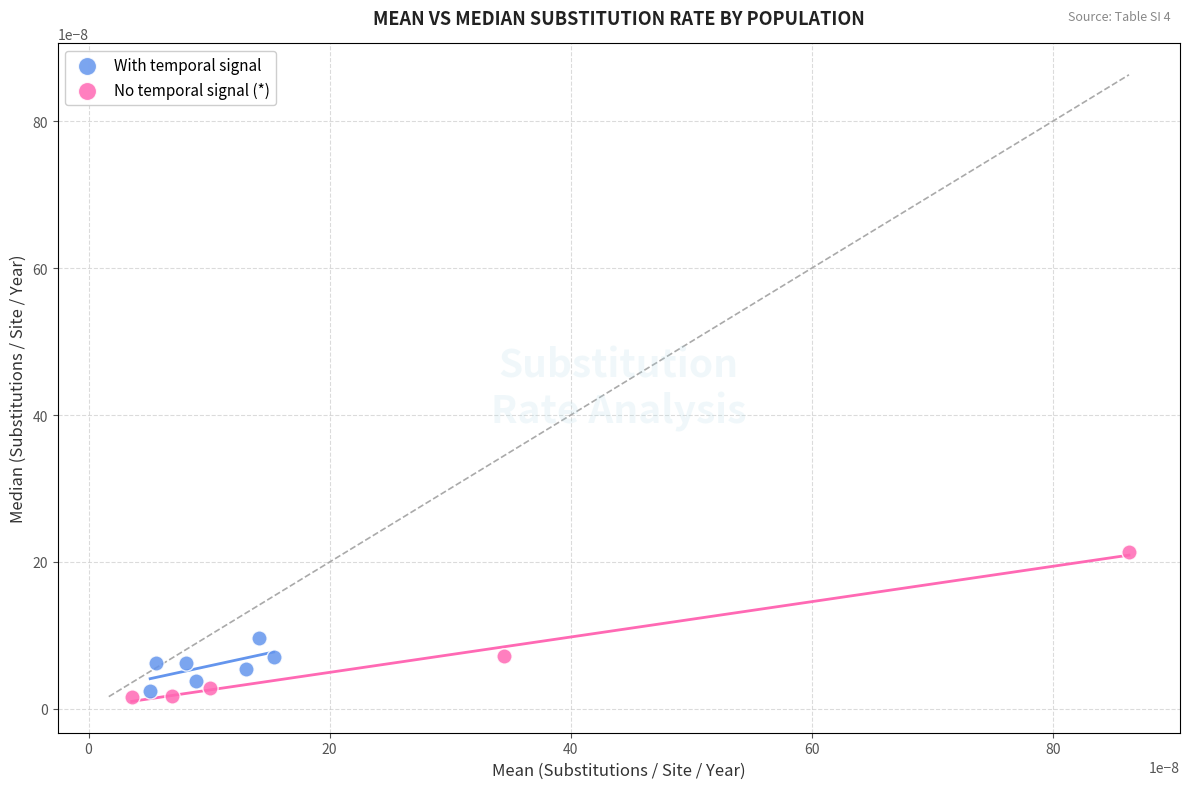

Which series reaches the maximum Y coordinate?

No temporal signal (*)